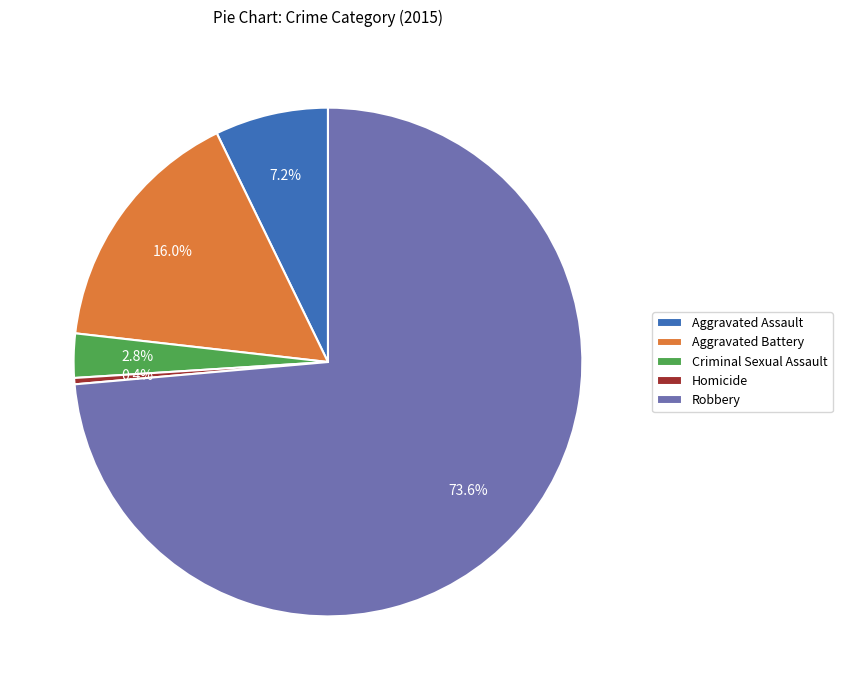

Rank the categories by value from lowest to highest.

Homicide, Criminal Sexual Assault, Aggravated Assault, Aggravated Battery, Robbery